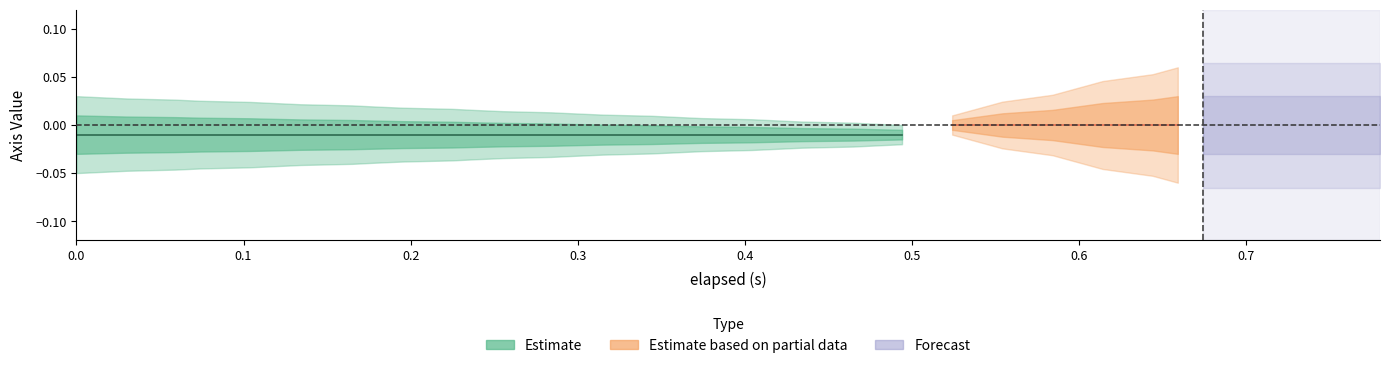

Between 38 and 32, which is larger?

38